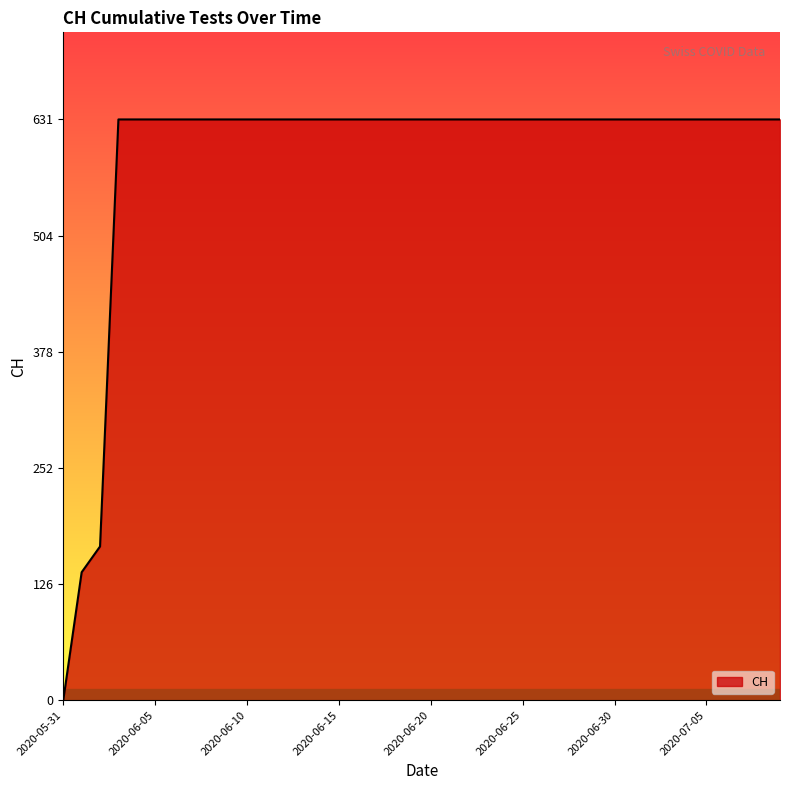

What is the maximum value shown in the chart?

631